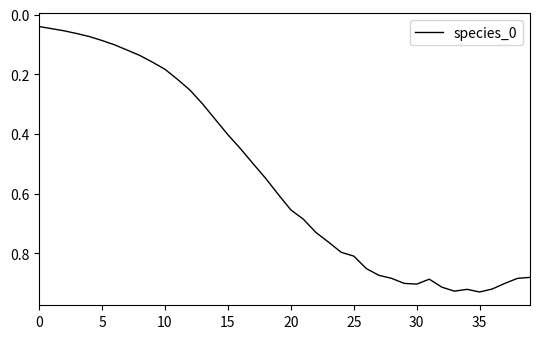

How many lines are shown in the chart?

1